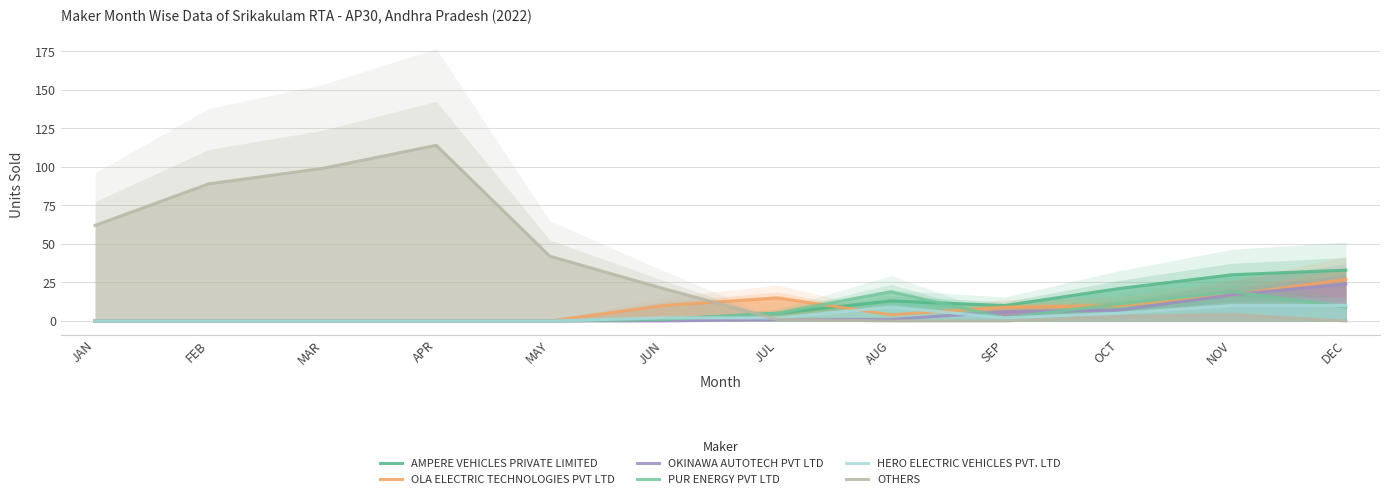

Where is AMPERE VEHICLES PRIVATE LIMITED nearest to the value 16?

AUG